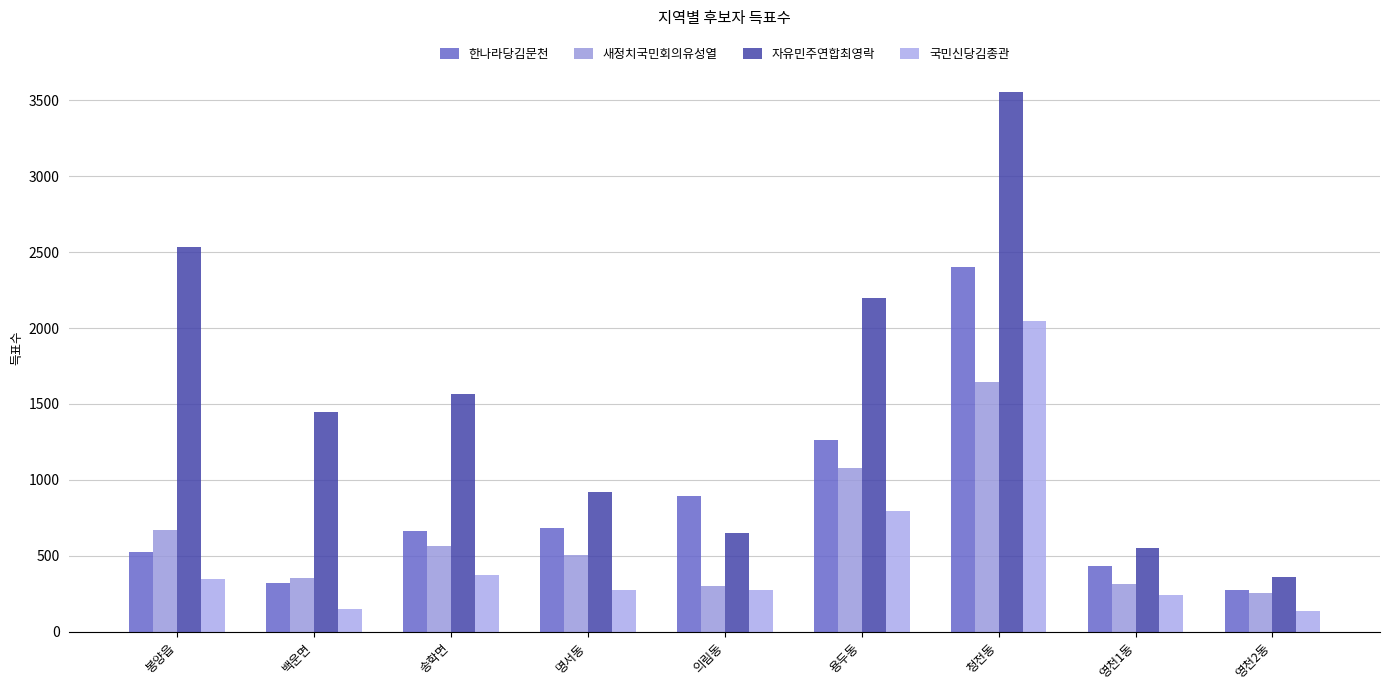

How many groups of bars are there?

9